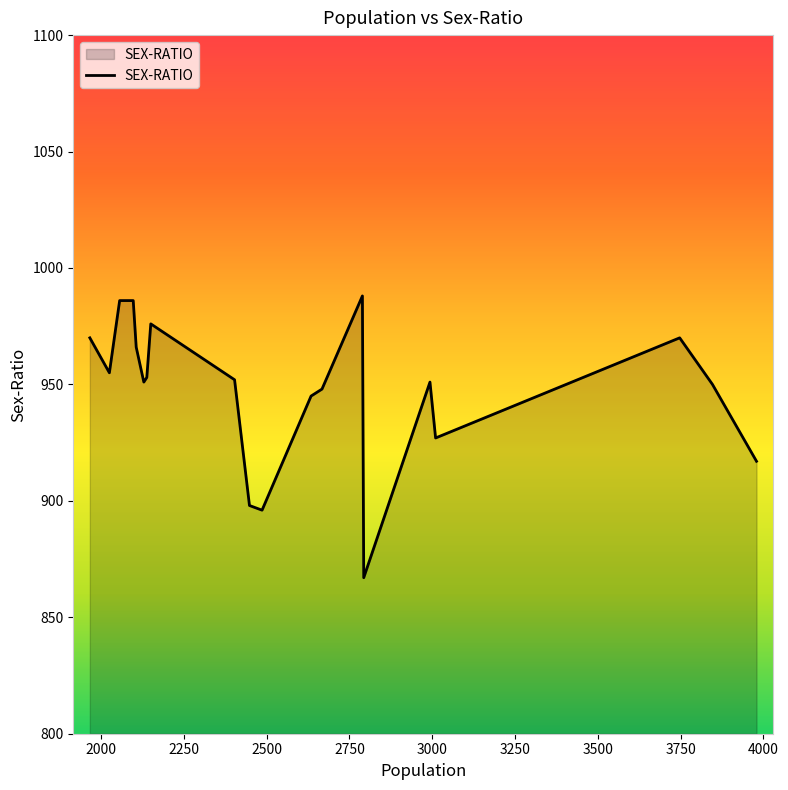

What is the maximum value shown in the chart?

988